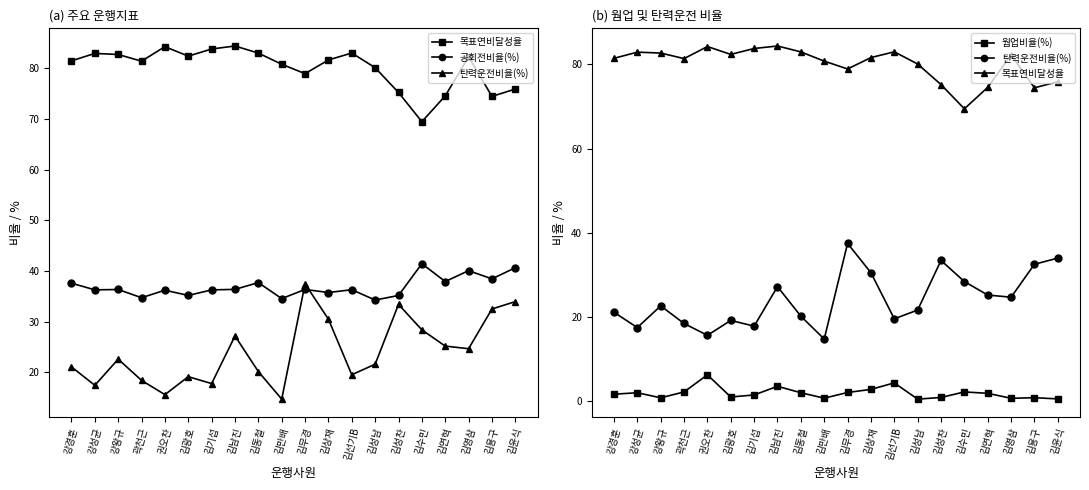

What is the sum of the 웜업비율(%) values at 강왕규 and 김만배?

1.3